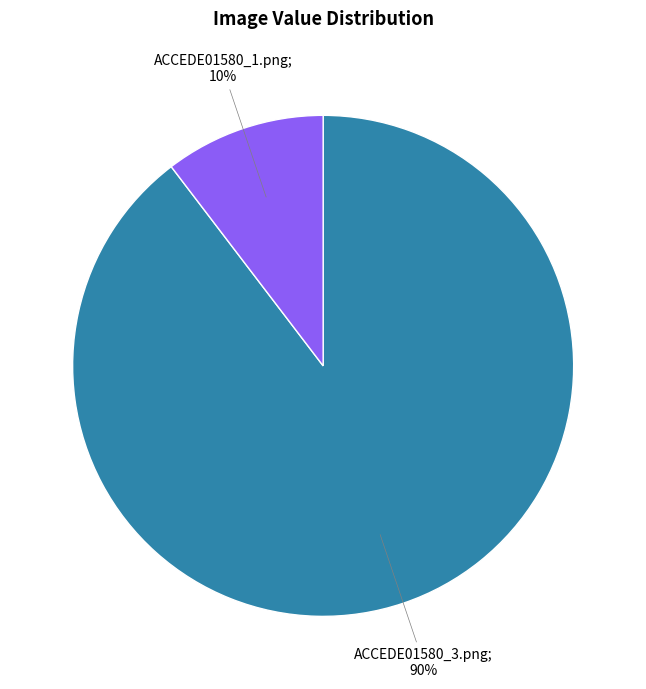

To the nearest percent, what is the average slice percentage?

50%